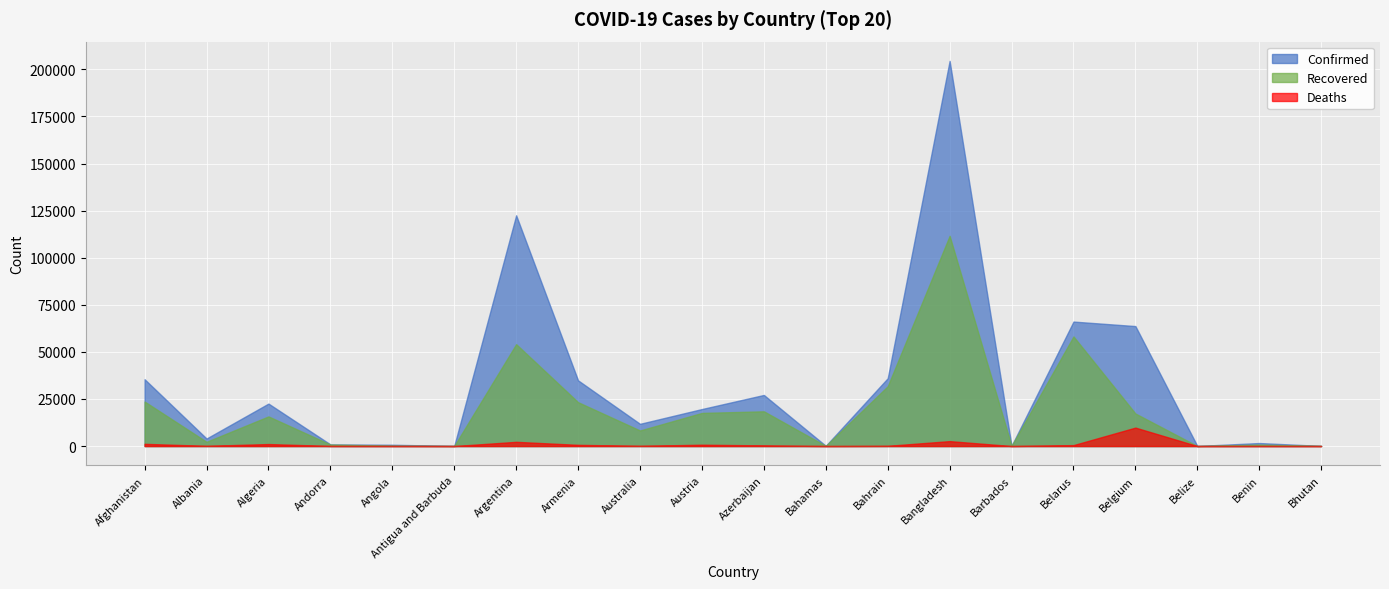

Which label corresponds to the smallest value in the chart?

Bhutan